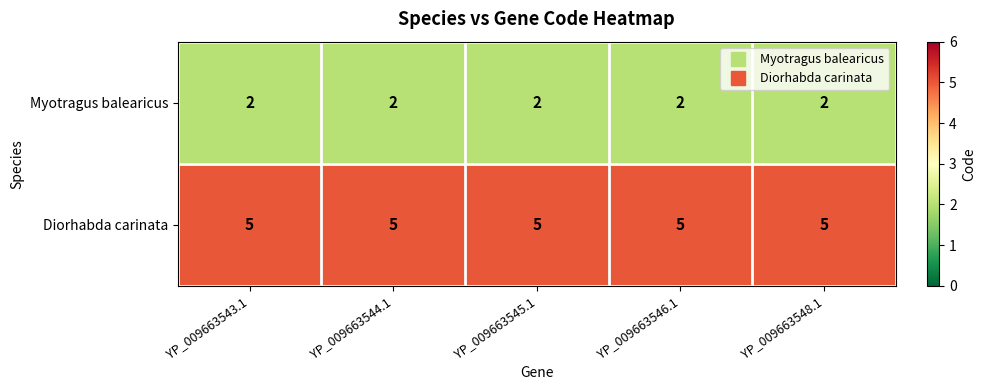

What is the difference between the highest and lowest values at YP_009663545.1?

3